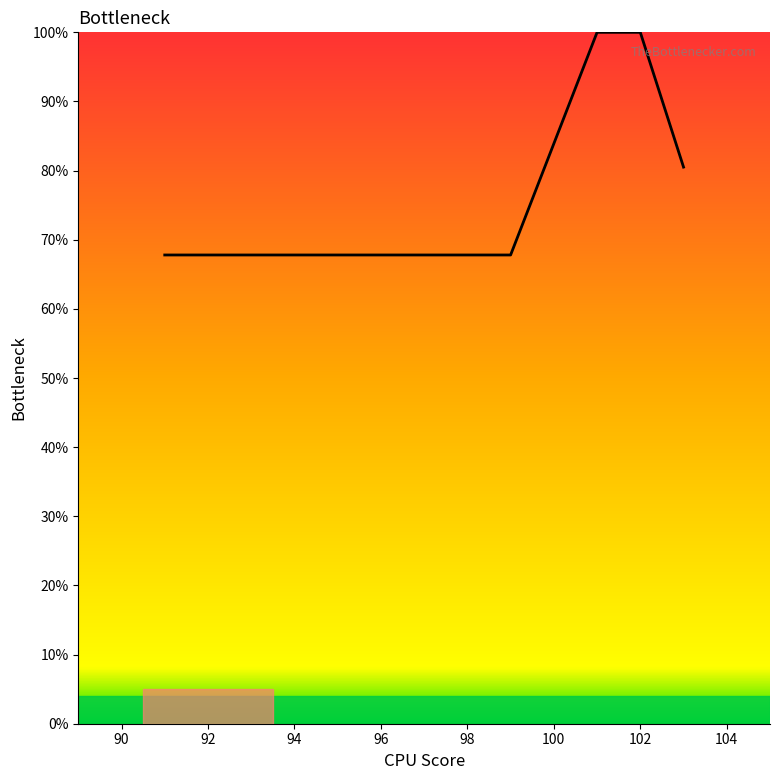

What is the sum of all values?

822.9